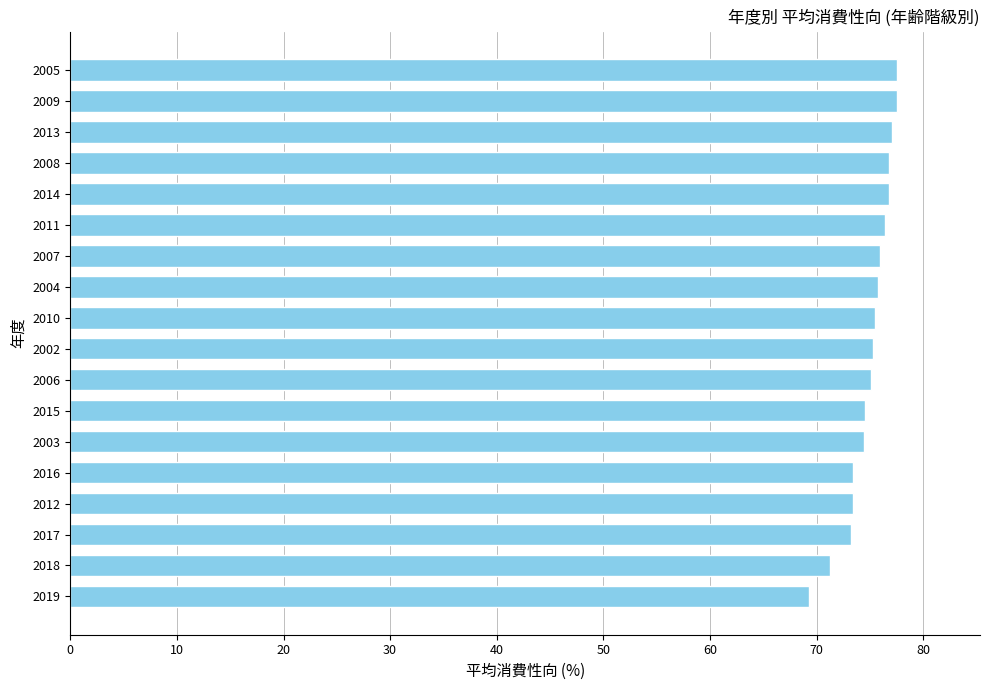

The chart shows a value of 75.3 at 2002. True or false?

True